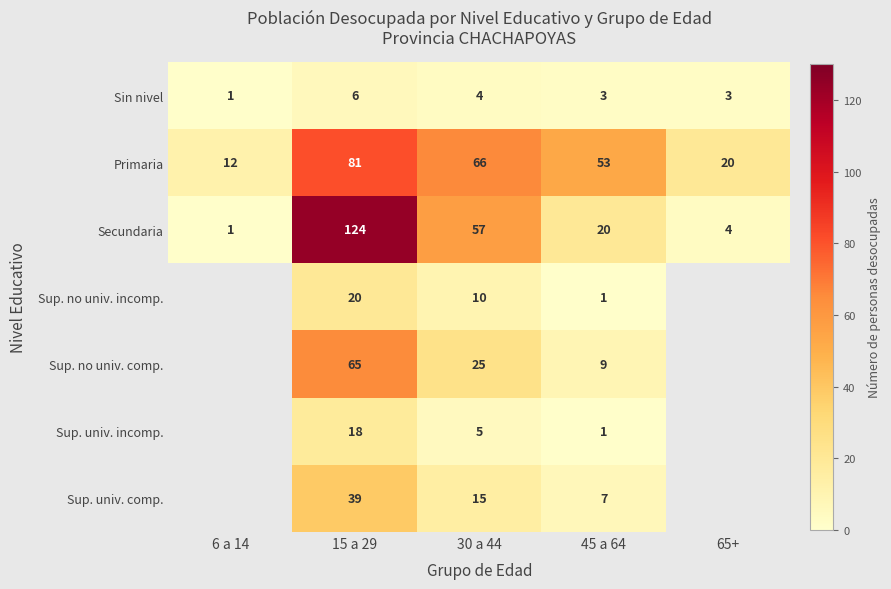

The Secundaria series shows 34.4 at 45 a 64. True or false?

False